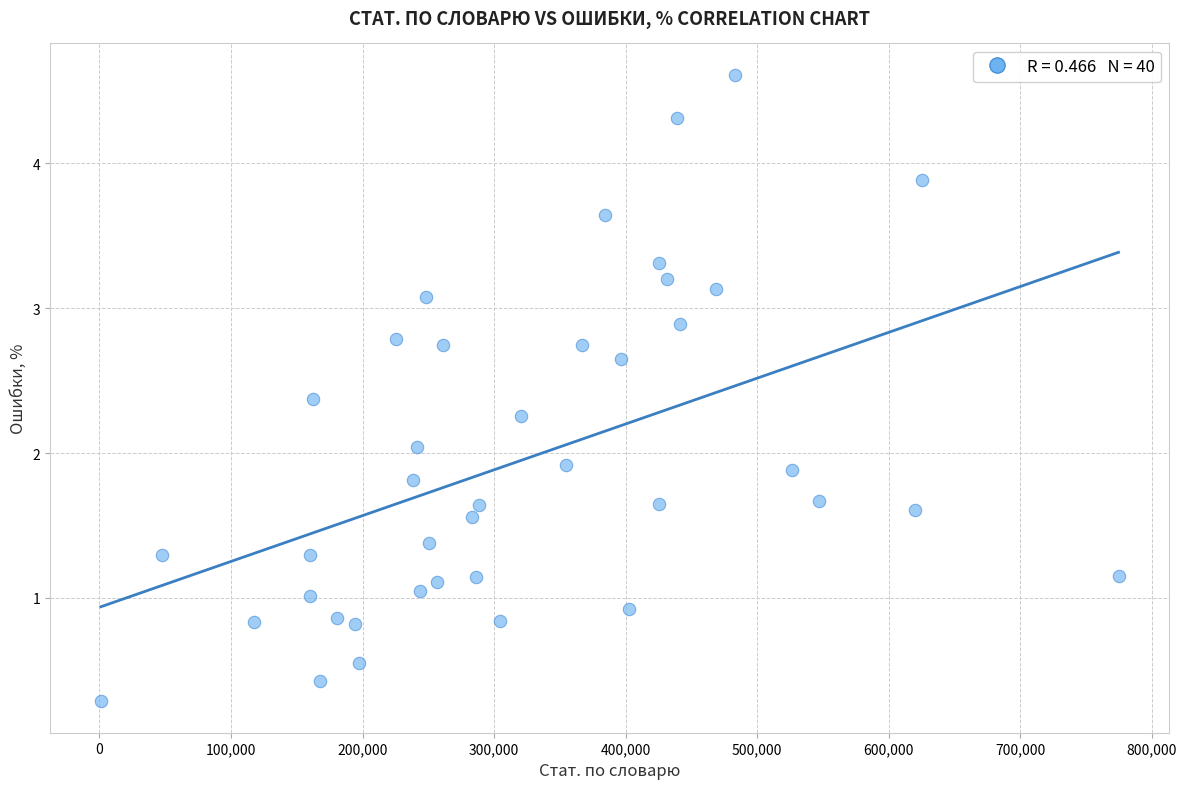

What is the range of Y values (max minus min)?

4.3